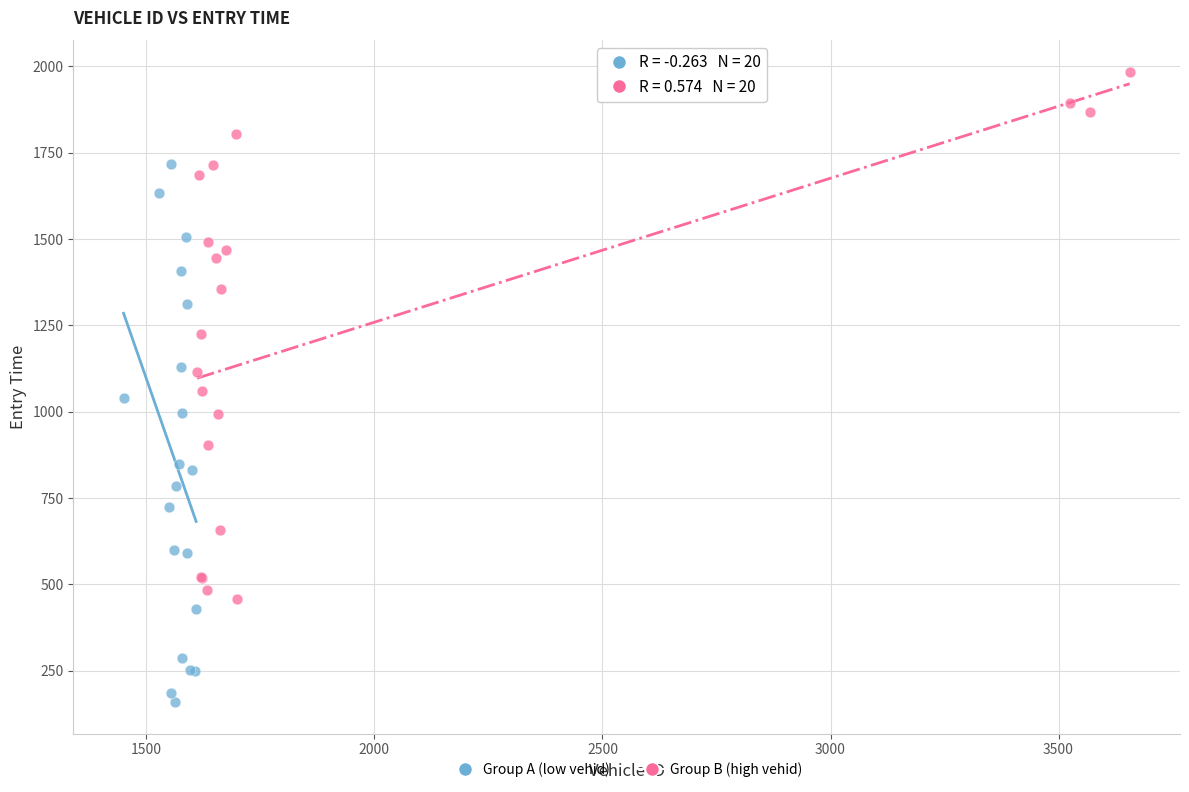

Which series reaches the minimum Y coordinate?

Group A (low vehid)